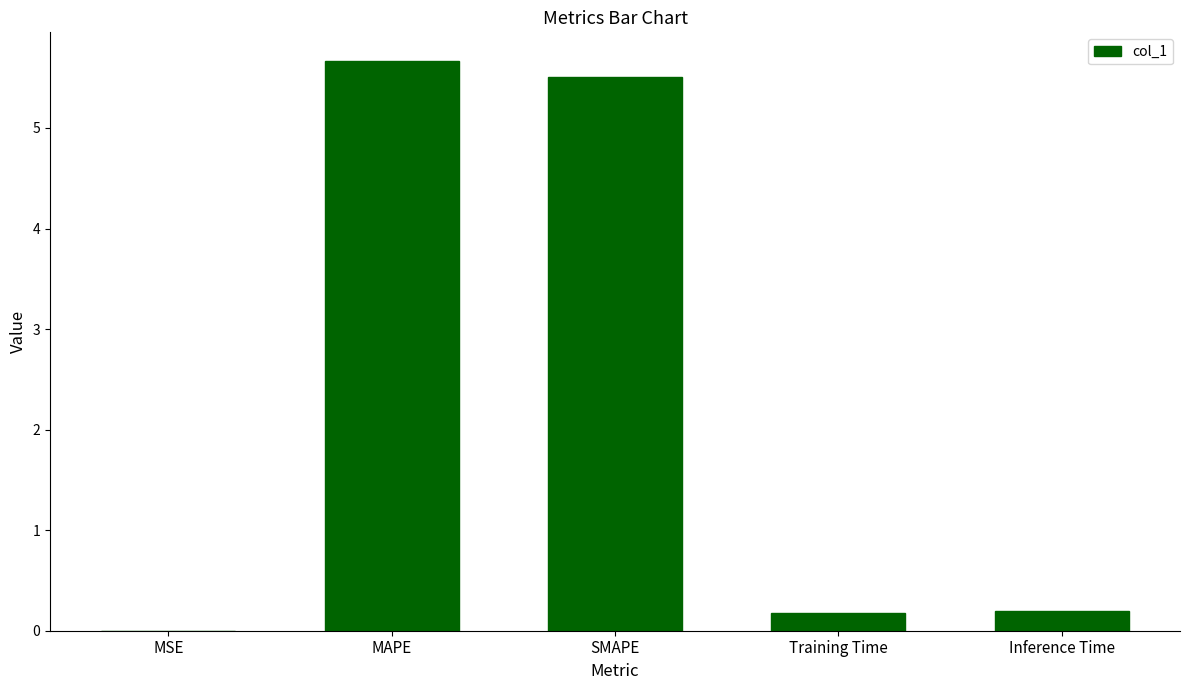

The chart shows a value of 9.1 at SMAPE. True or false?

False